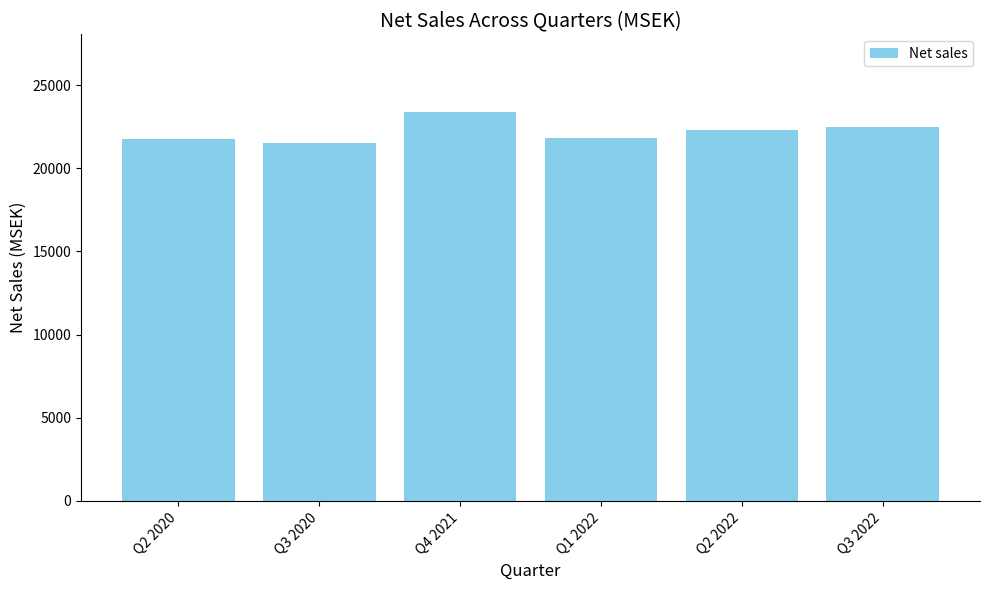

What is the difference between the second highest and minimum values?

927